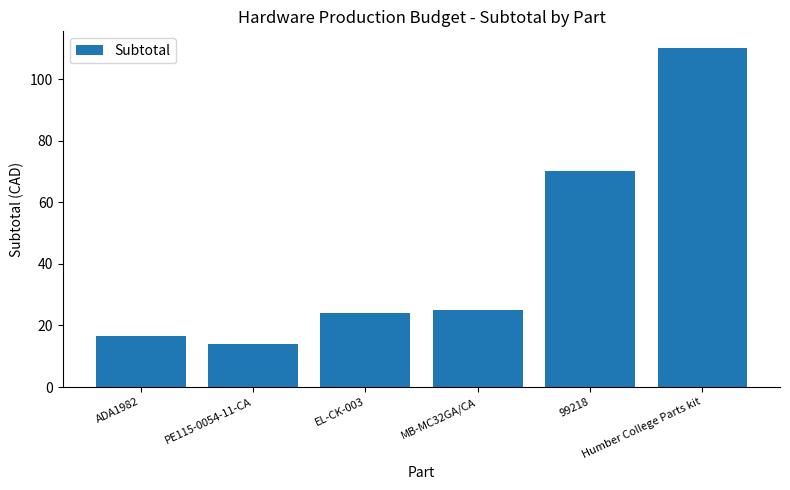

Approximately how many times larger is the value at 99218 compared to EL-CK-003?

2.9